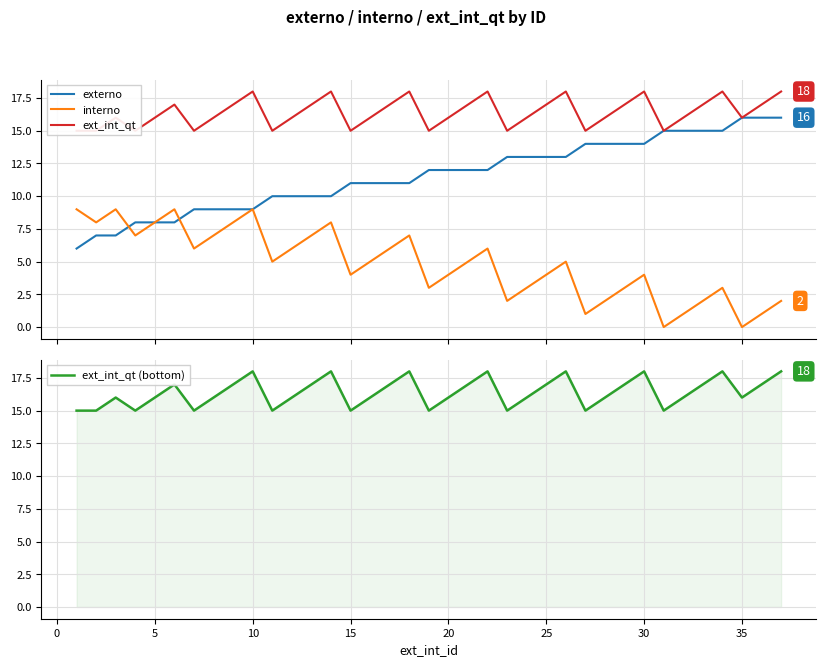

What is the difference between the ext_int_qt (bottom) values at 20 and 14?

2